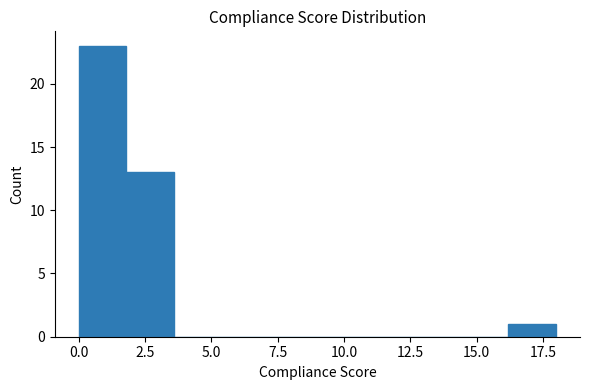

Read against the x-axis, roughly where is the centre of the tallest bar?

1.0